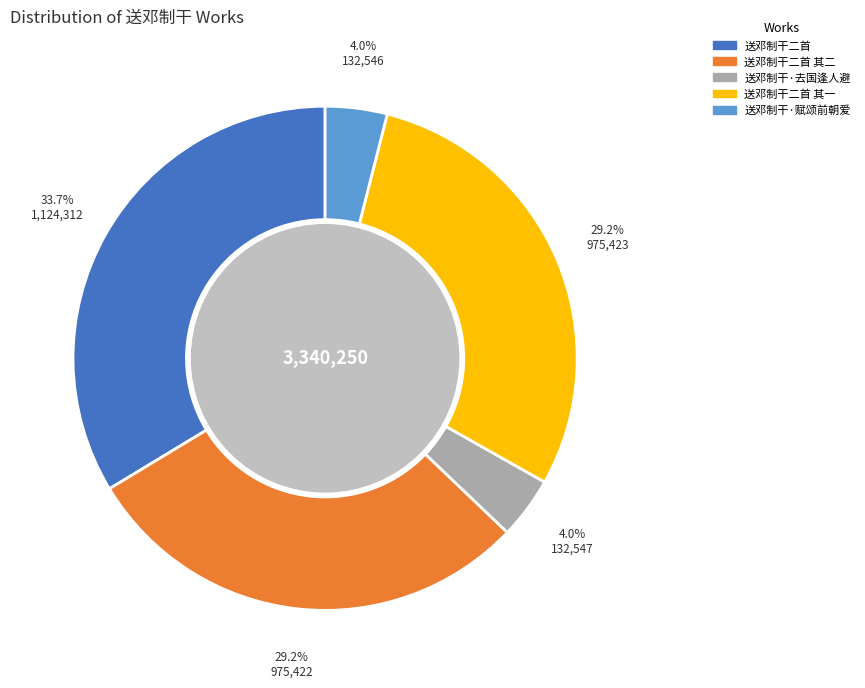

Does any single category account for the majority?

No